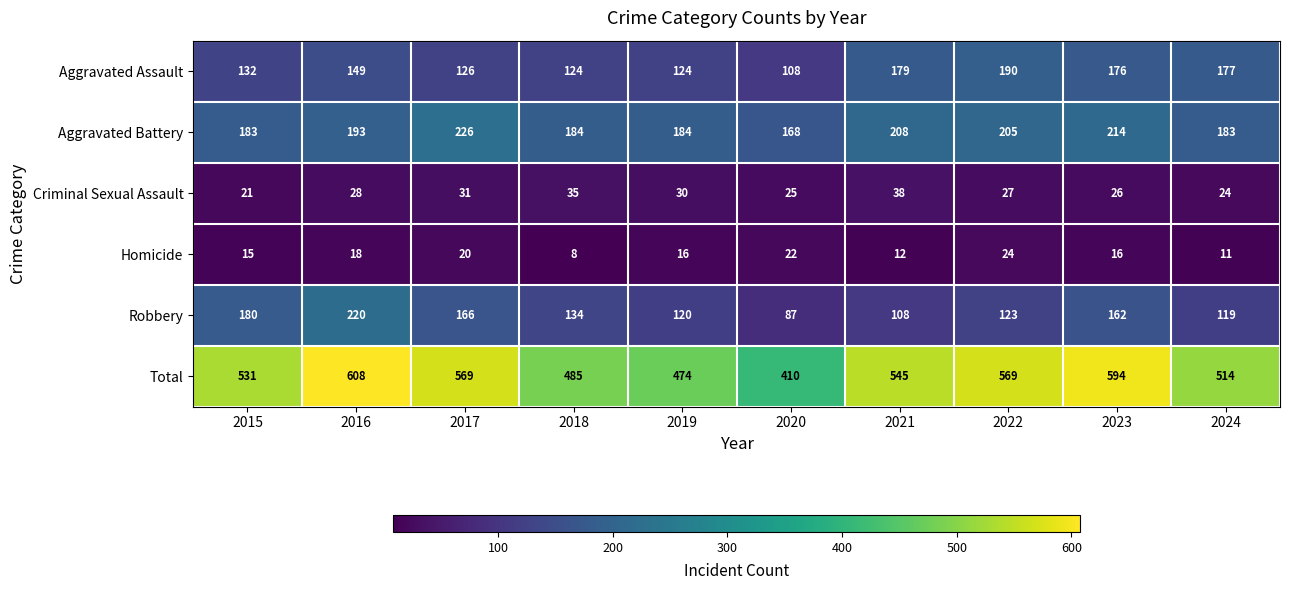

At which category is the sum across all series the highest?

2016